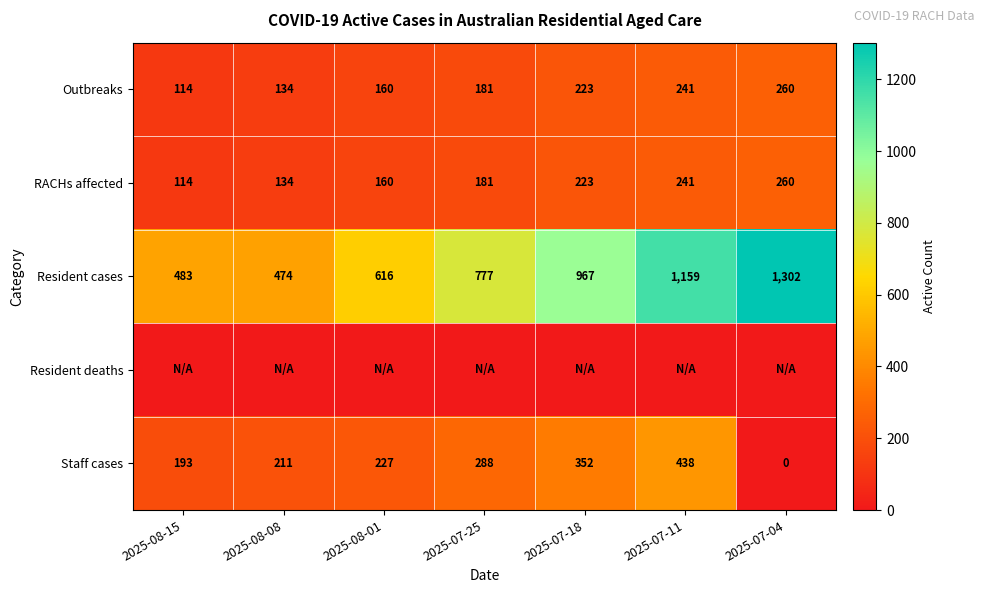

Between 2025-07-04 and 2025-07-25, which is larger?

2025-07-04